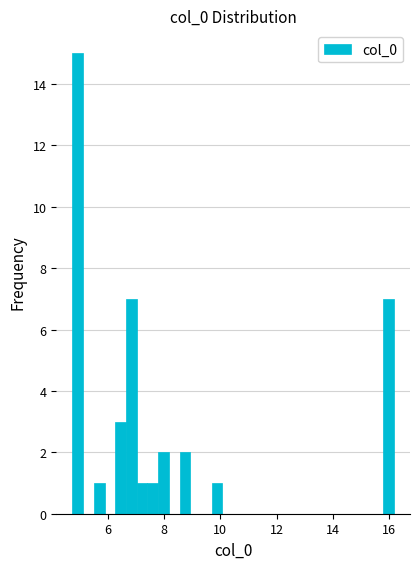

Read against the x-axis, roughly where is the centre of the tallest bar?

5.0